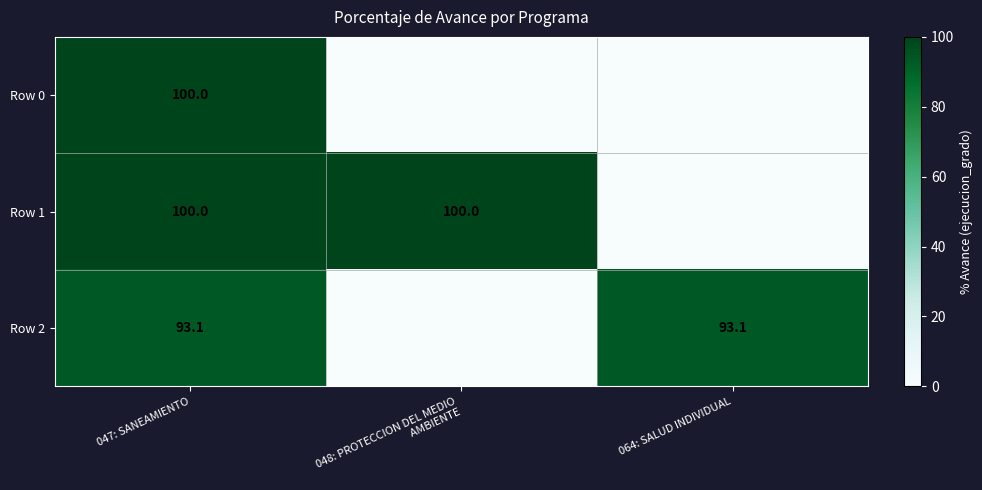

What is the total value across all series at 064: SALUD INDIVIDUAL?

93.1